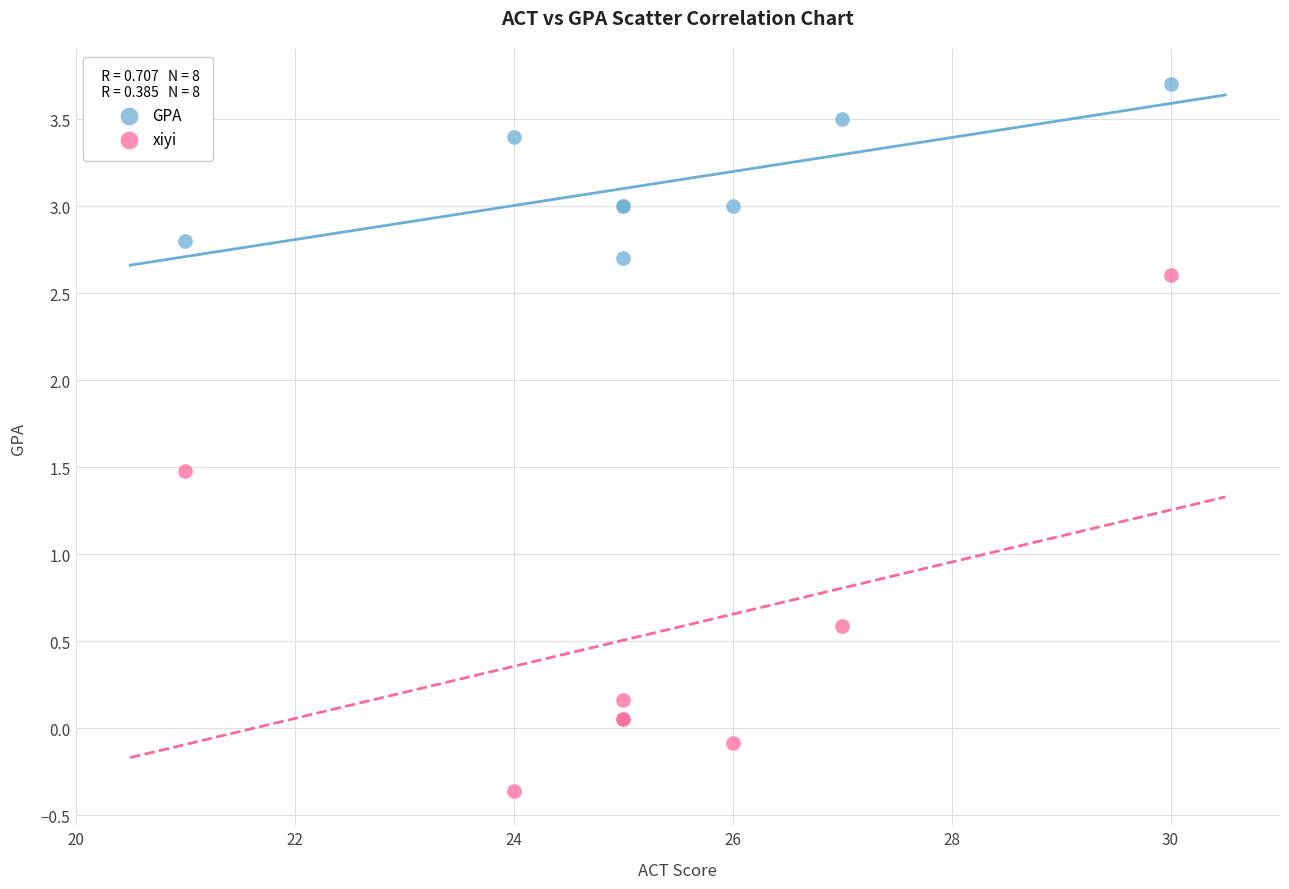

Which series has the largest Y range (max minus min)?

xiyi